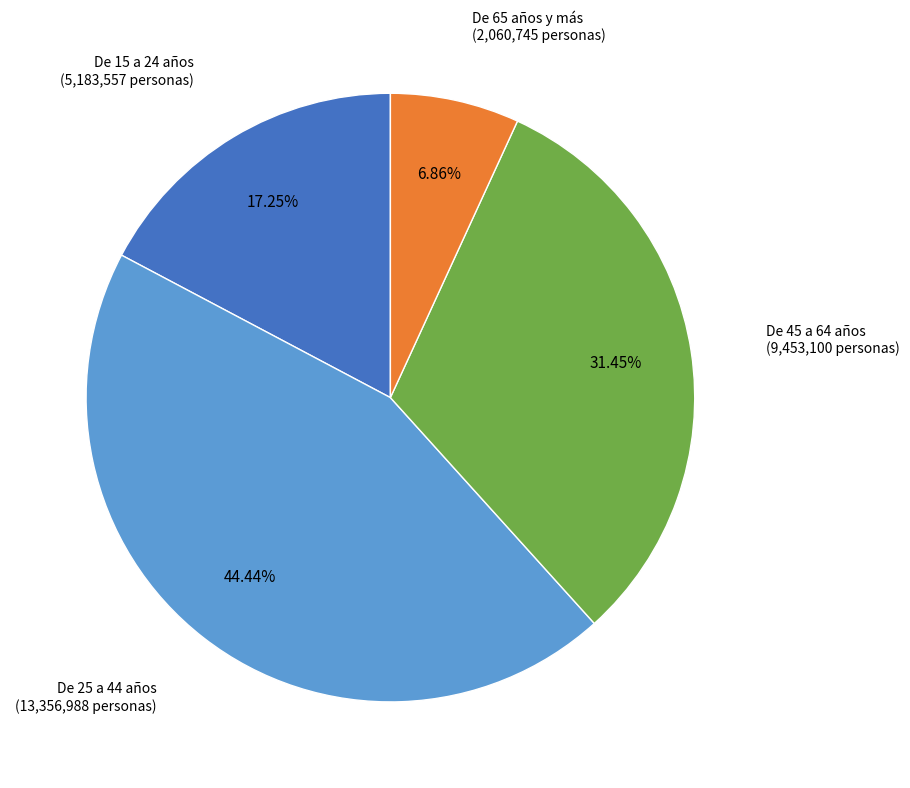

Does any single category account for the majority?

No